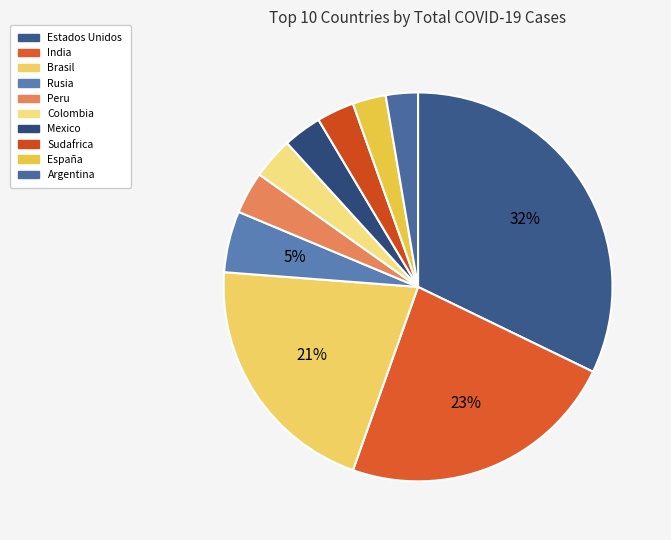

How many segments does this pie chart have?

10